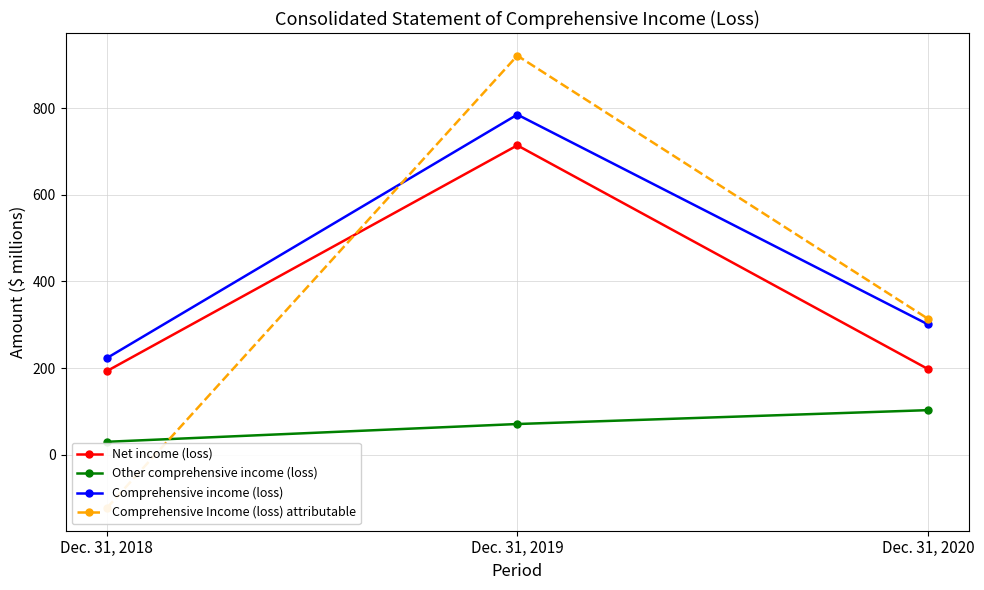

What is the maximum value shown in the chart?

921